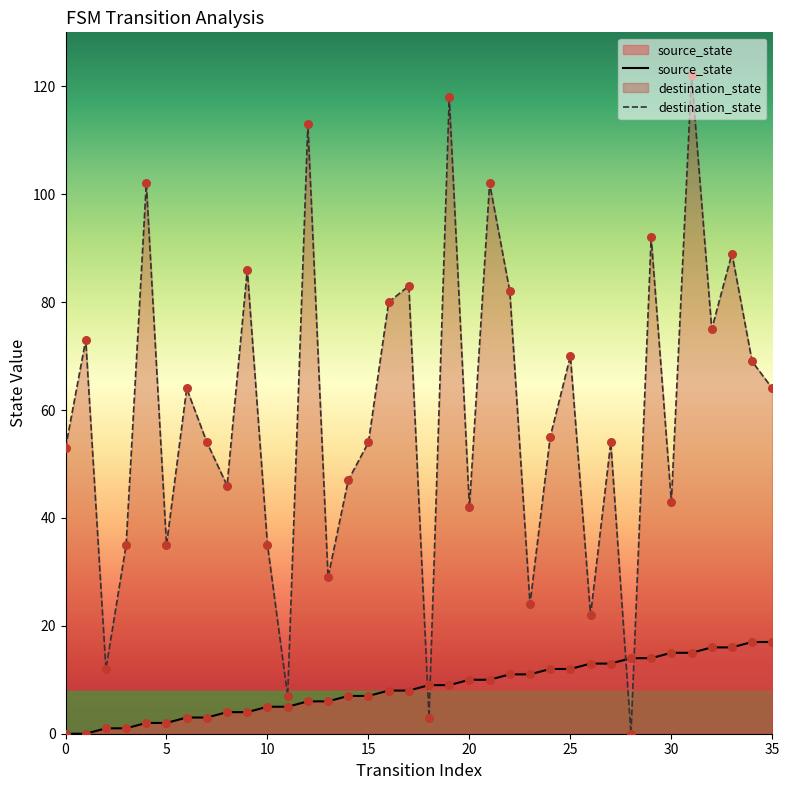

Which series reaches the maximum Y coordinate?

destination_state